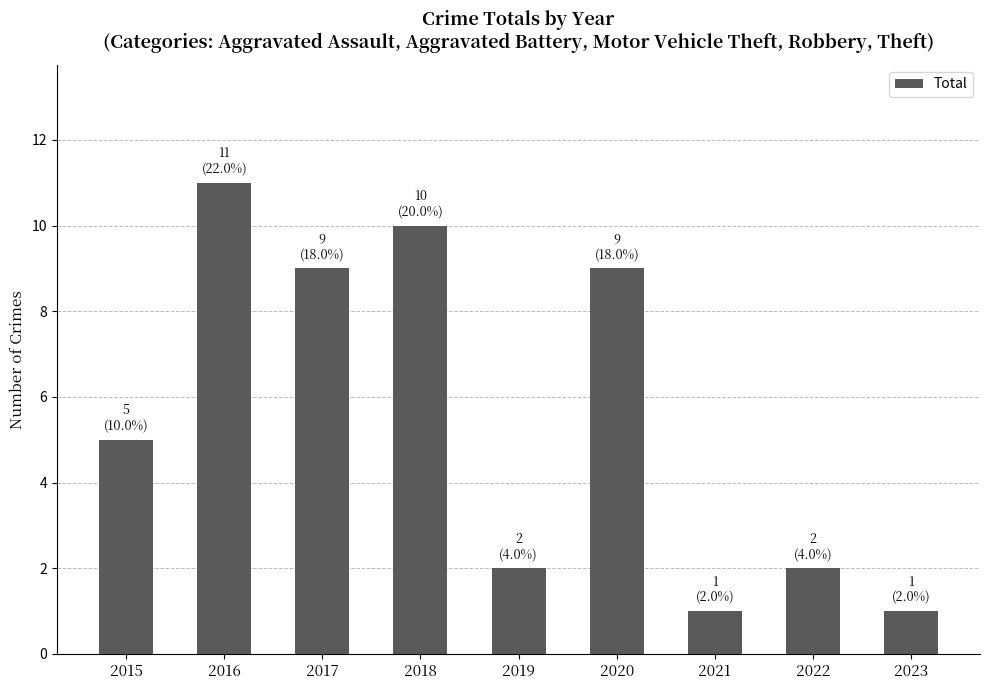

How many distinct data groups are displayed?

1